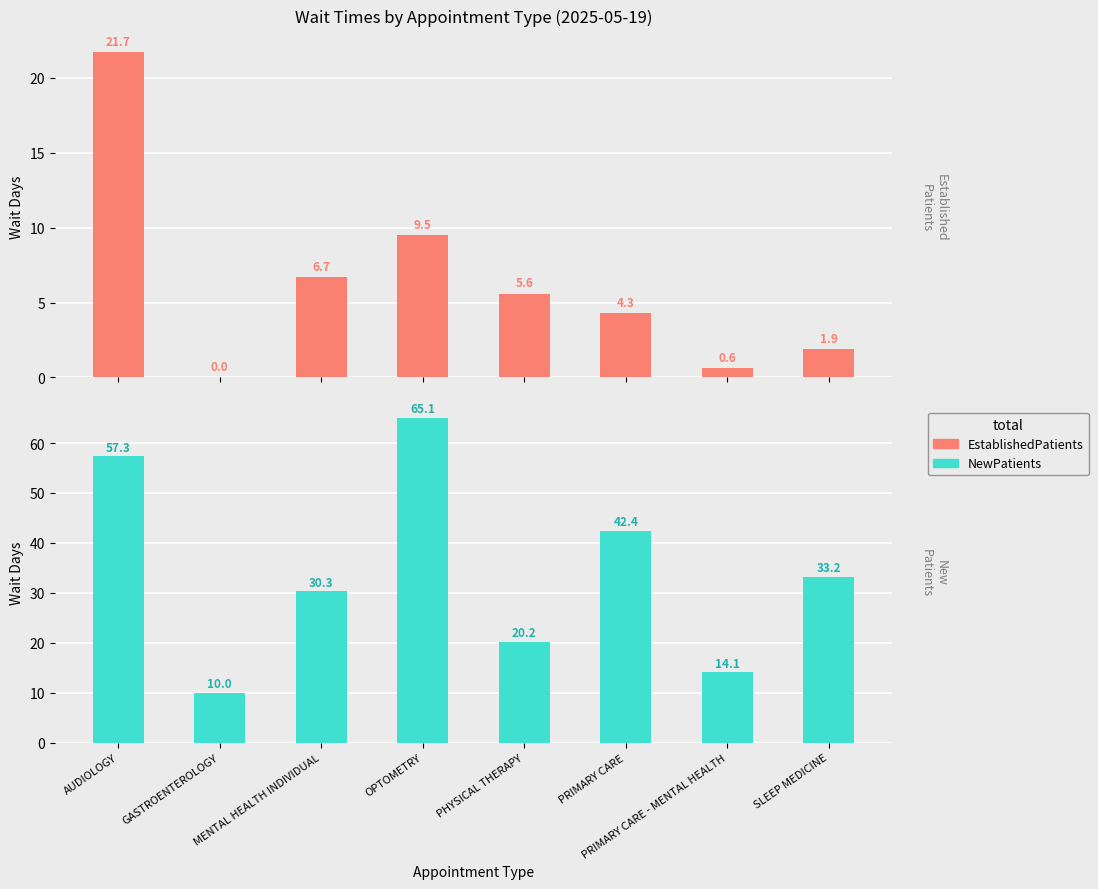

What is the spread (max minus min) of values at OPTOMETRY?

55.6